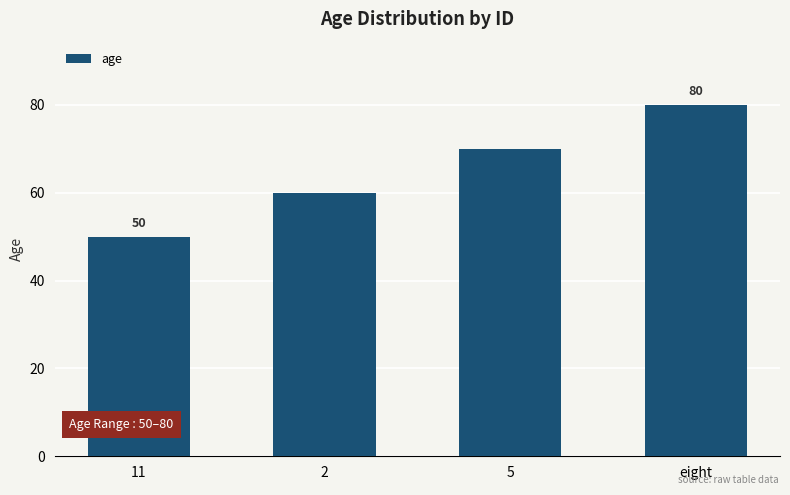

Between 5 and eight, which is larger?

eight